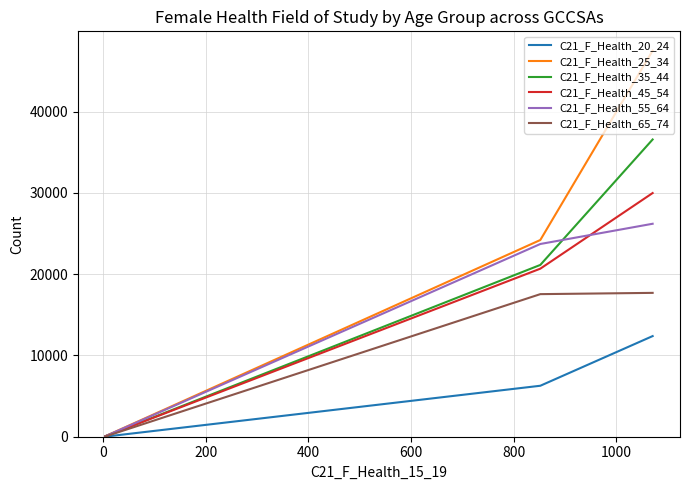

What is the difference between the maximum and minimum values in the C21_F_Health_20_24 series?

12368